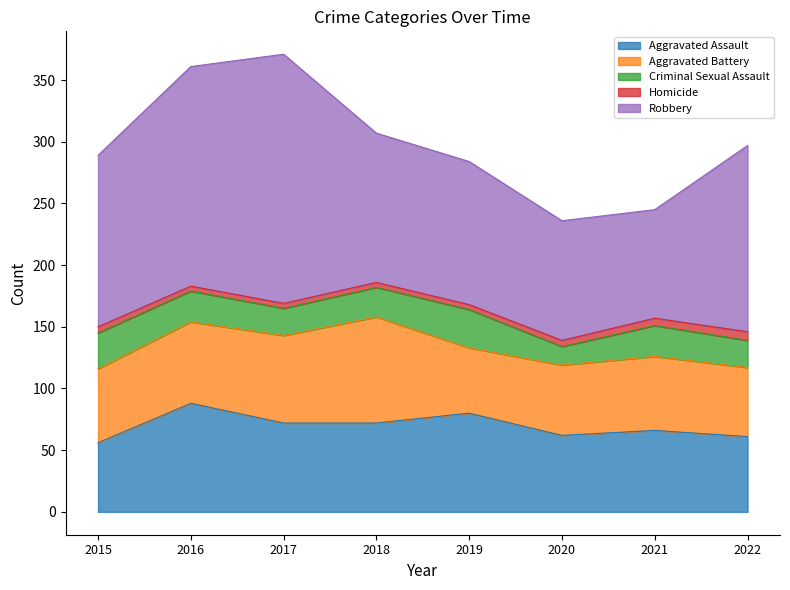

How many lines are shown in the chart?

5